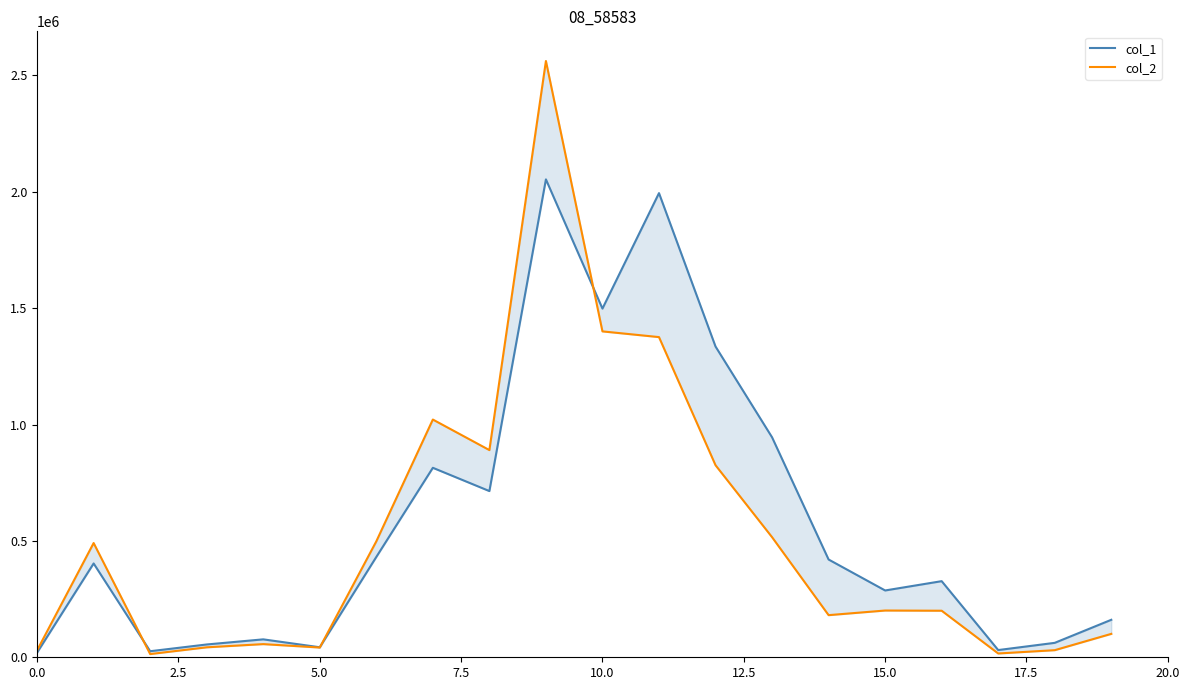

Is the value of col_1 at 5.0 greater than the value of col_2 at 0.0?

No